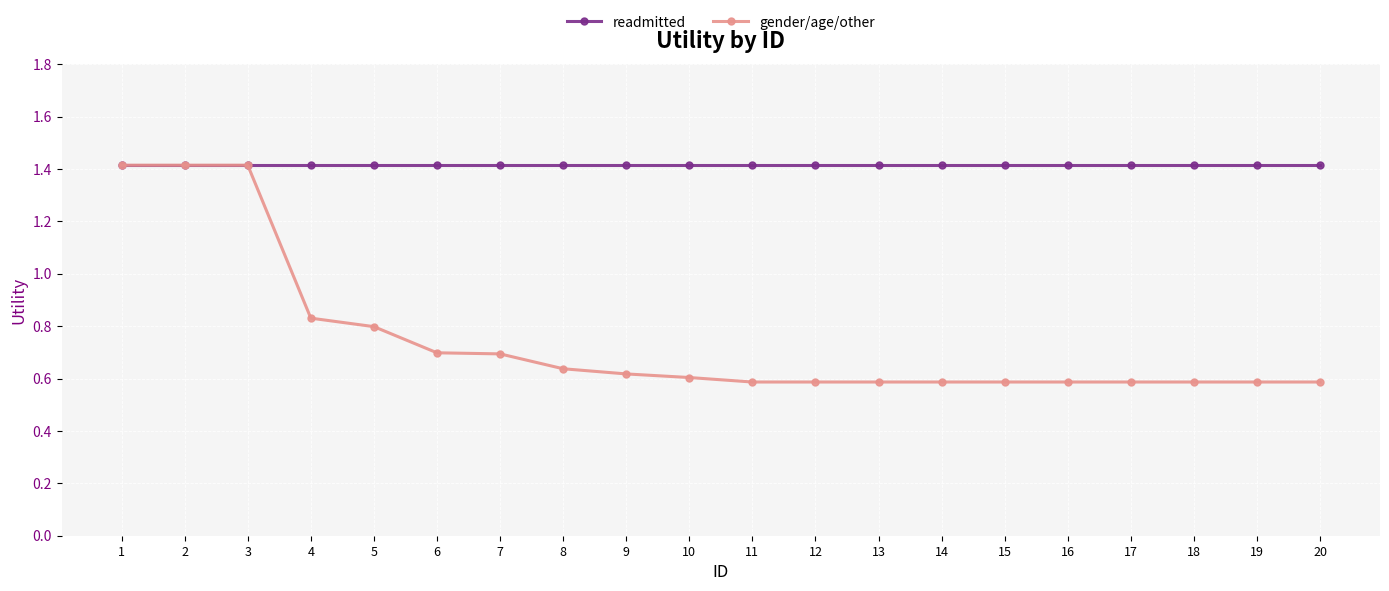

List the series in order of their overall mean, lowest first.

gender/age/other, readmitted